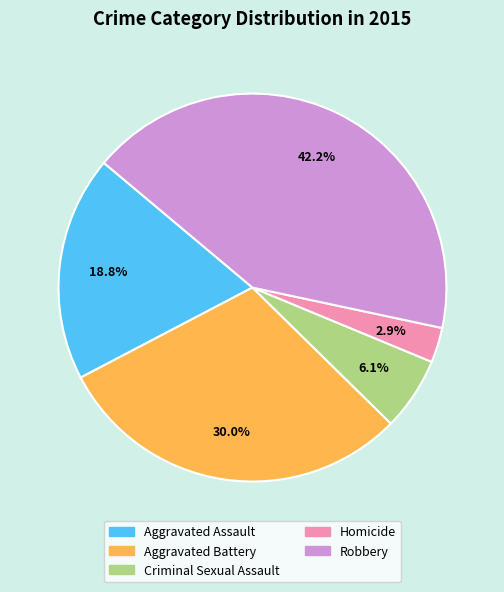

Rank the categories by value from highest to lowest.

Robbery, Aggravated Battery, Aggravated Assault, Criminal Sexual Assault, Homicide